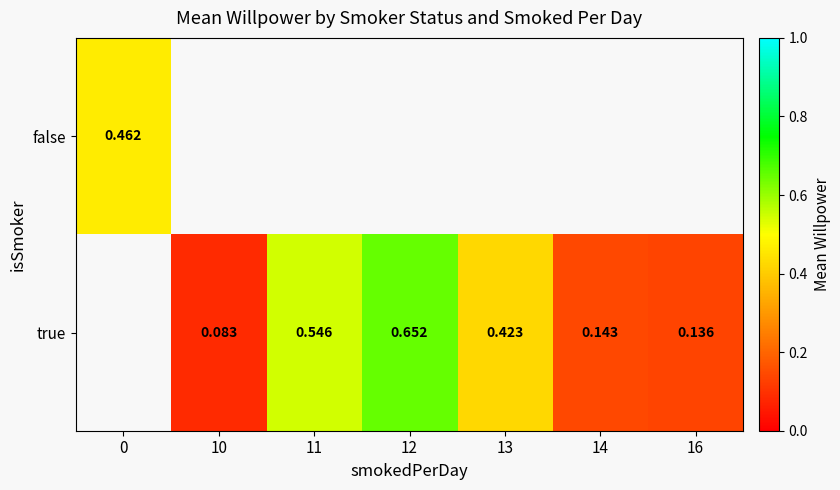

Count the true values in the range 0 to 1.

6